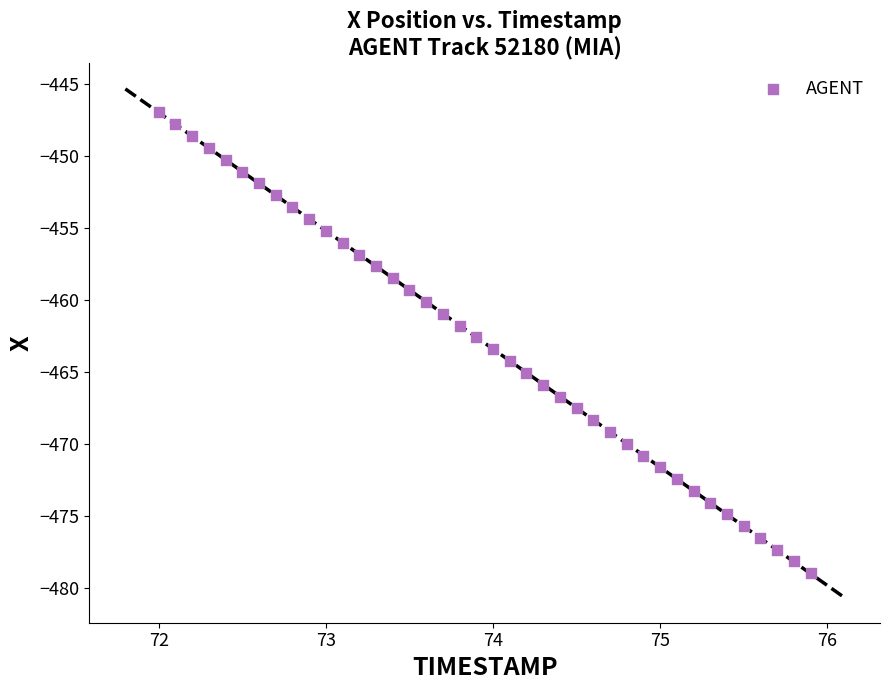

What is the range of X values (max minus min)?

3.9